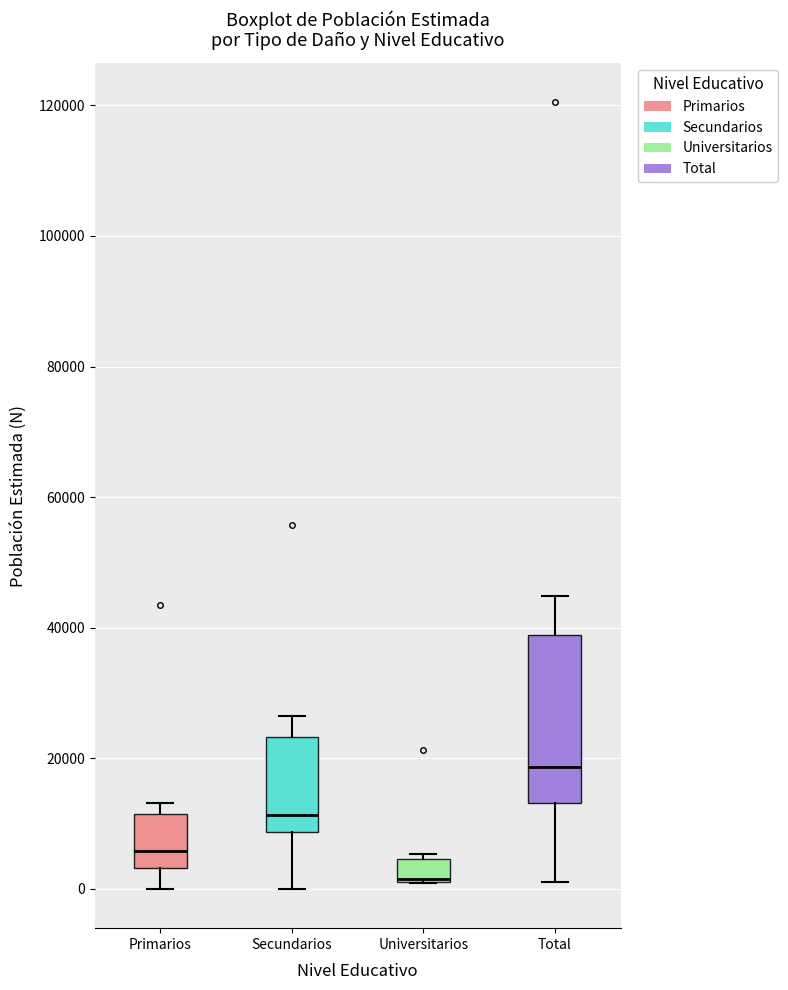

Reading left to right, transcribe this box plot: for each box, give where its median line is, the range the box spans, and where its two whiskers end, as read against the y-axis. The values are not printed on the chart, so give them approximately, as read against the axis.

Primarios: median 6000, box 4000 to 12000, whiskers 0 to 14000
Secundarios: median 12000, box 8000 to 24000, whiskers 0 to 26000
Universitarios: median 2000 (drawn on the box's lower edge), box 2000 to 4000, whiskers 0 to 6000
Total: median 18000, box 14000 to 38000, whiskers 2000 to 44000